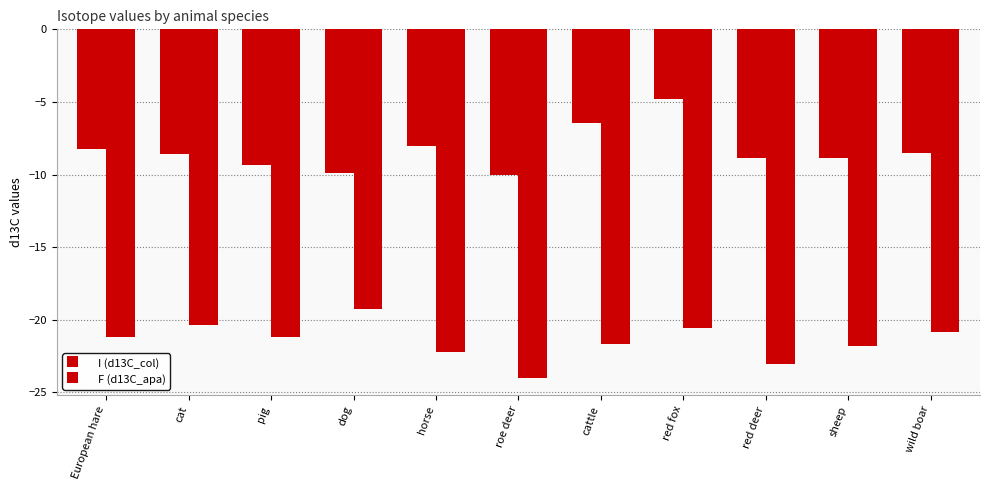

What is the value of the I (d13C_col) bar at the 8th from the left?

-4.8